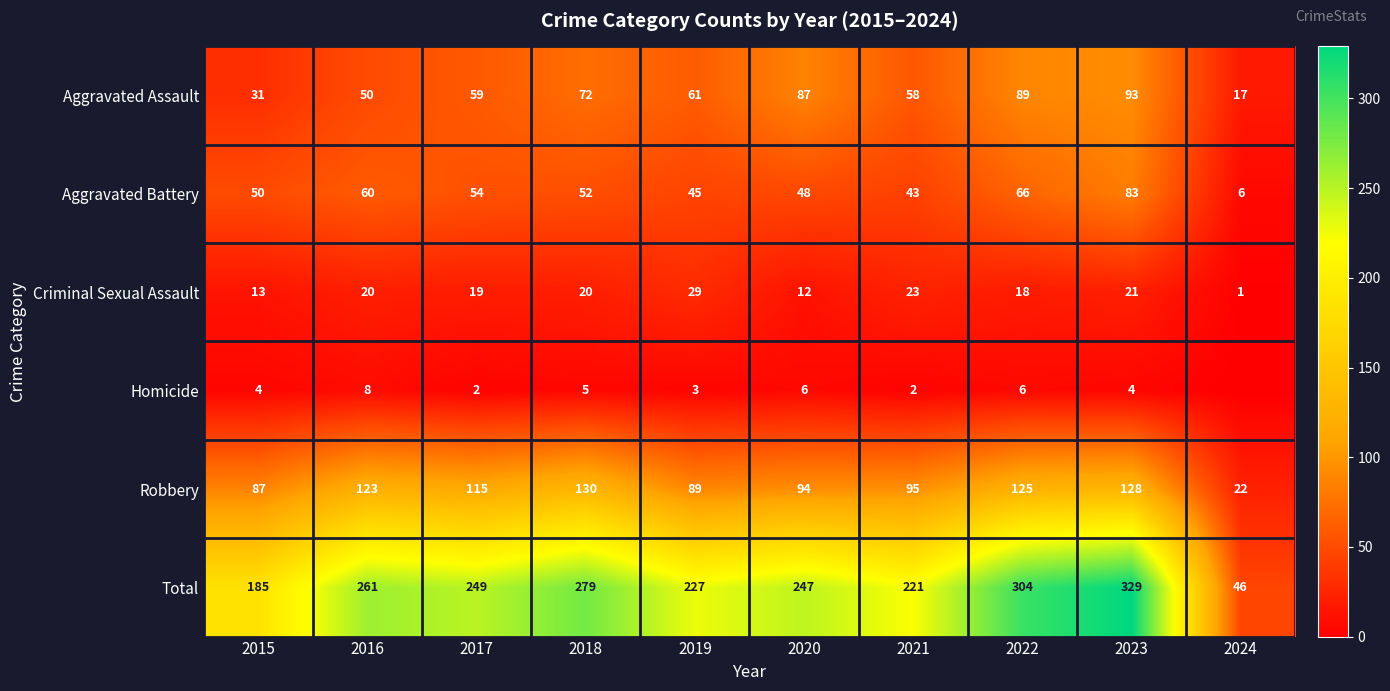

At how many categories does at least one series exceed 215?

8